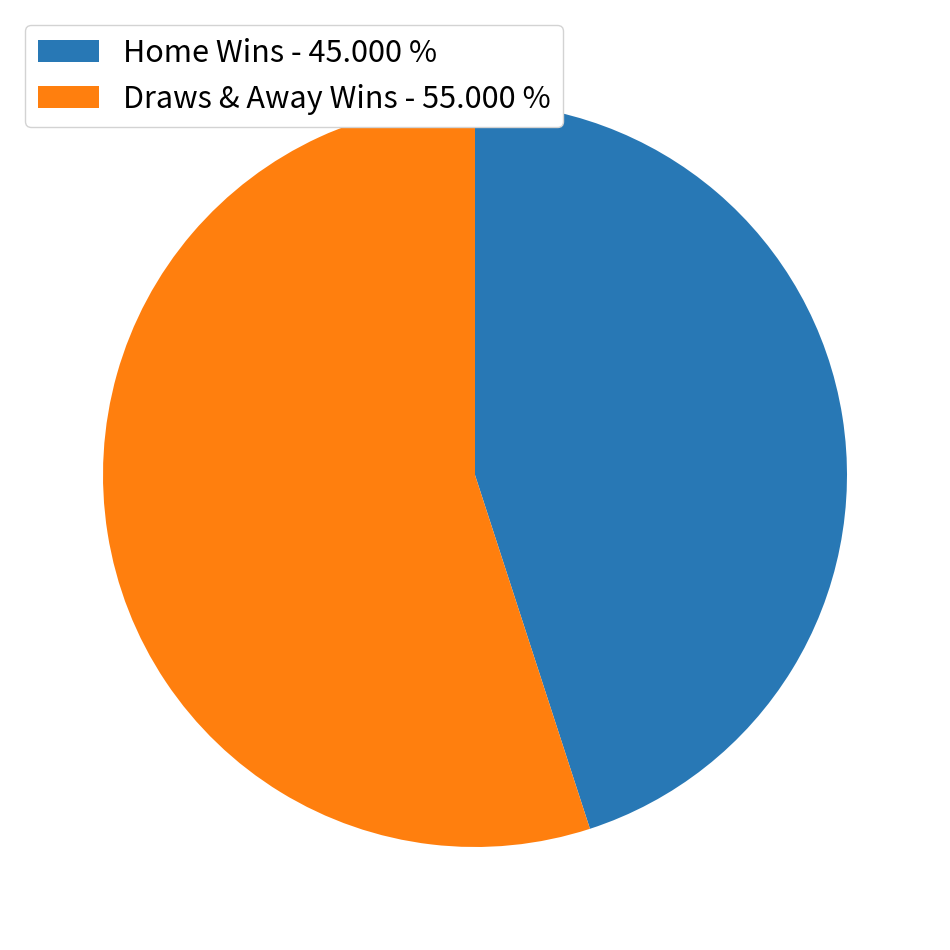

How many slices are in this pie chart?

2